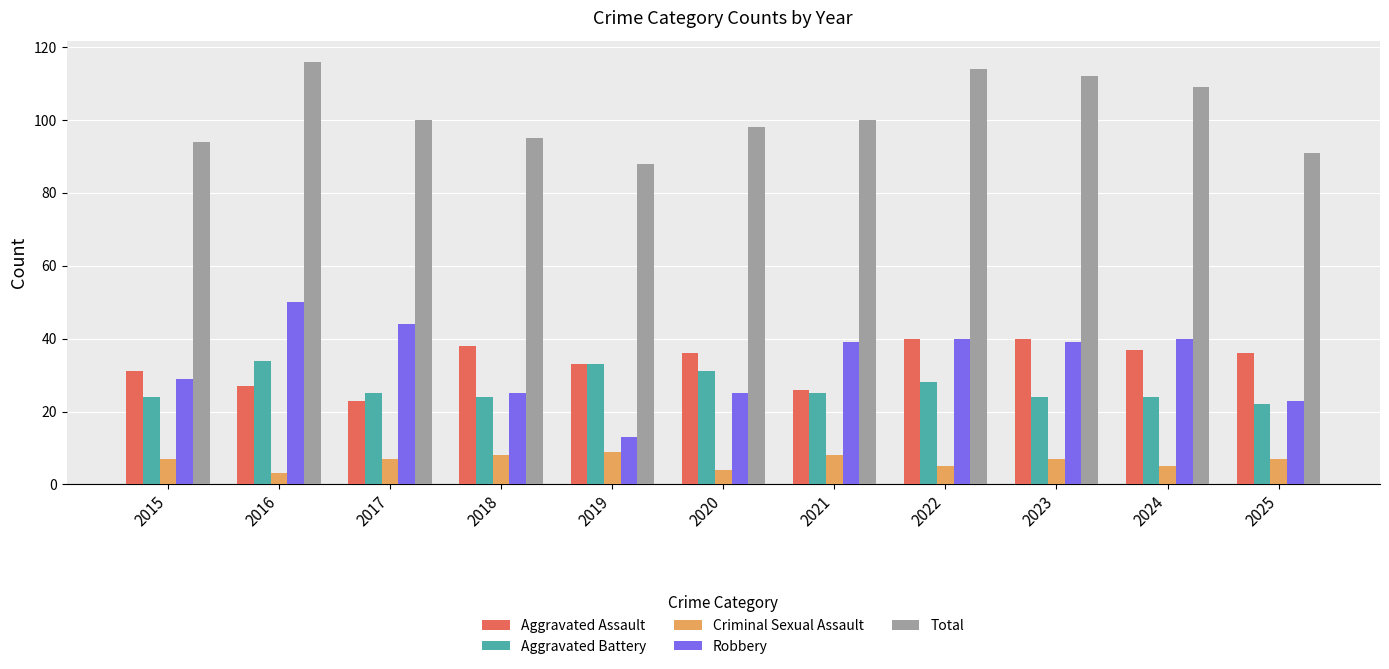

How many categories are shown in the chart?

11